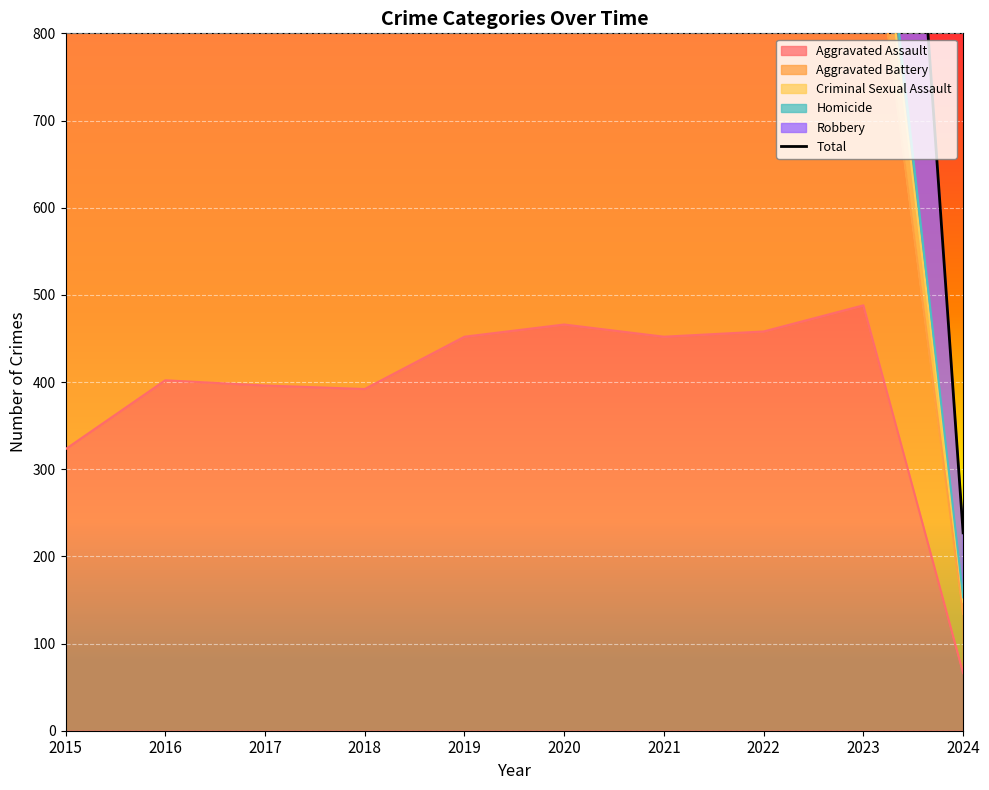

What is the sum of the values at 2015 and 2020?

3678